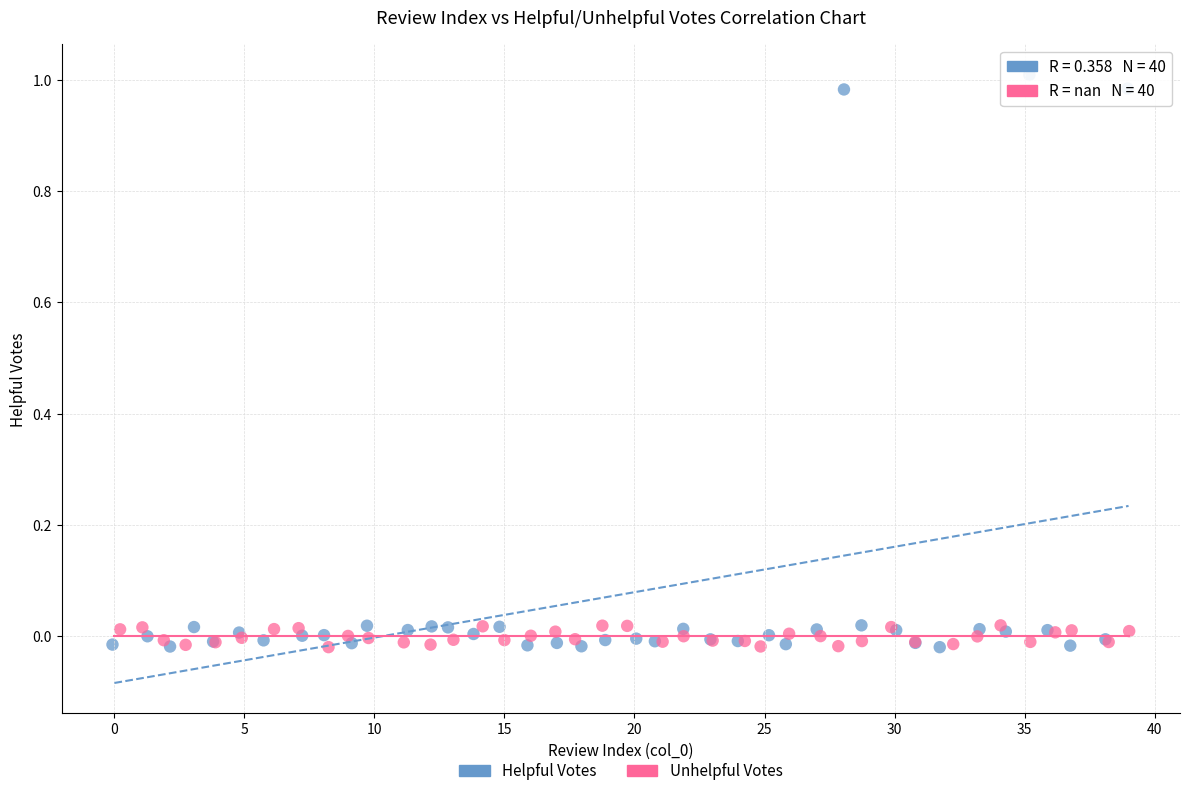

What are all the series names shown in the legend?

Helpful Votes, Unhelpful Votes